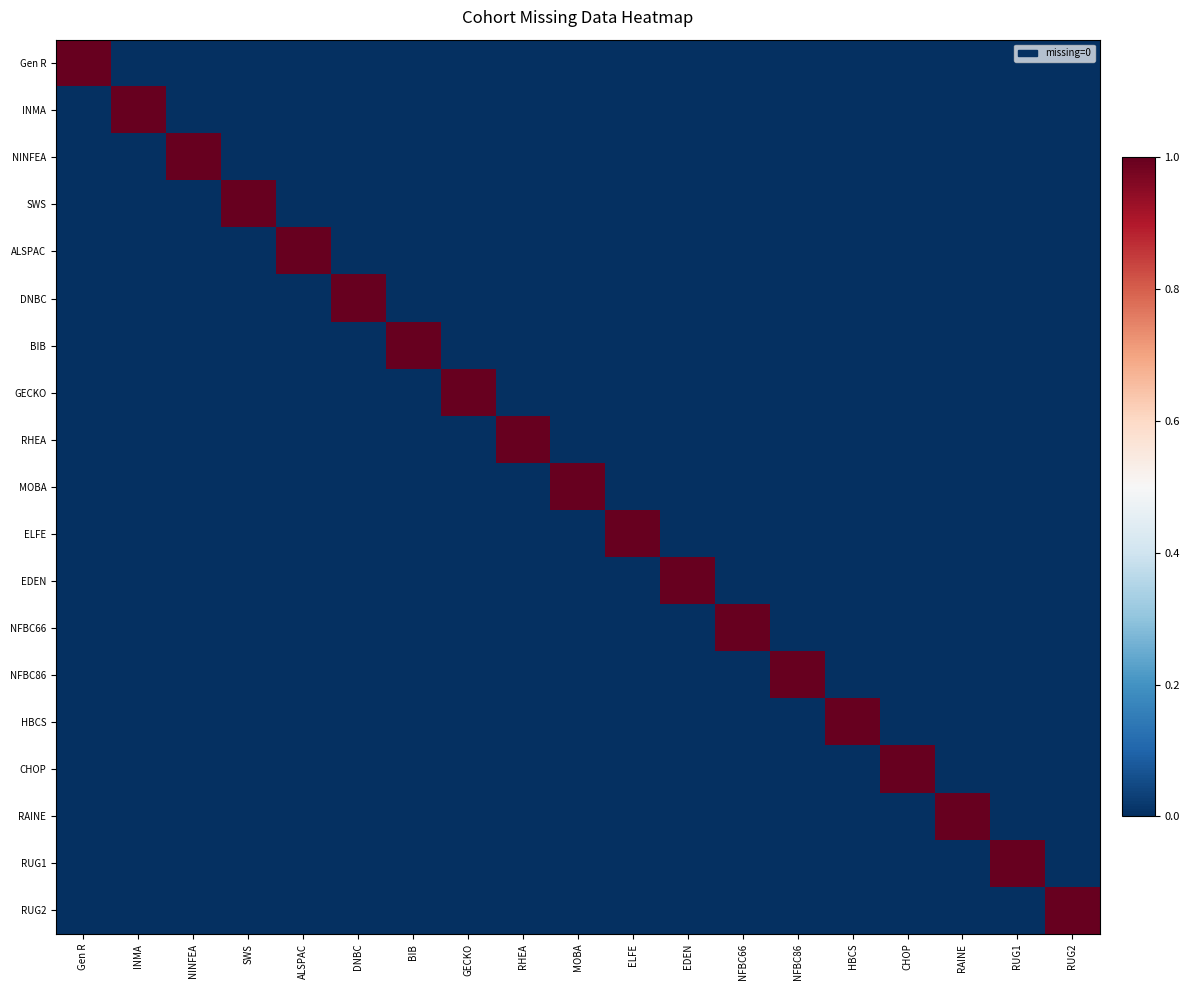

Reading left to right, list all the values displayed in this chart.

Gen R: Gen R=1	INMA=0	NINFEA=0	SWS=0	ALSPAC=0	DNBC=0	BIB=0	GECKO=0	RHEA=0	MOBA=0	ELFE=0	EDEN=0	NFBC66=0	NFBC86=0	HBCS=0	CHOP=0	RAINE=0	RUG1=0	RUG2=0
INMA: Gen R=0	INMA=1	NINFEA=0	SWS=0	ALSPAC=0	DNBC=0	BIB=0	GECKO=0	RHEA=0	MOBA=0	ELFE=0	EDEN=0	NFBC66=0	NFBC86=0	HBCS=0	CHOP=0	RAINE=0	RUG1=0	RUG2=0
NINFEA: Gen R=0	INMA=0	NINFEA=1	SWS=0	ALSPAC=0	DNBC=0	BIB=0	GECKO=0	RHEA=0	MOBA=0	ELFE=0	EDEN=0	NFBC66=0	NFBC86=0	HBCS=0	CHOP=0	RAINE=0	RUG1=0	RUG2=0
SWS: Gen R=0	INMA=0	NINFEA=0	SWS=1	ALSPAC=0	DNBC=0	BIB=0	GECKO=0	RHEA=0	MOBA=0	ELFE=0	EDEN=0	NFBC66=0	NFBC86=0	HBCS=0	CHOP=0	RAINE=0	RUG1=0	RUG2=0
ALSPAC: Gen R=0	INMA=0	NINFEA=0	SWS=0	ALSPAC=1	DNBC=0	BIB=0	GECKO=0	RHEA=0	MOBA=0	ELFE=0	EDEN=0	NFBC66=0	NFBC86=0	HBCS=0	CHOP=0	RAINE=0	RUG1=0	RUG2=0
DNBC: Gen R=0	INMA=0	NINFEA=0	SWS=0	ALSPAC=0	DNBC=1	BIB=0	GECKO=0	RHEA=0	MOBA=0	ELFE=0	EDEN=0	NFBC66=0	NFBC86=0	HBCS=0	CHOP=0	RAINE=0	RUG1=0	RUG2=0
BIB: Gen R=0	INMA=0	NINFEA=0	SWS=0	ALSPAC=0	DNBC=0	BIB=1	GECKO=0	RHEA=0	MOBA=0	ELFE=0	EDEN=0	NFBC66=0	NFBC86=0	HBCS=0	CHOP=0	RAINE=0	RUG1=0	RUG2=0
GECKO: Gen R=0	INMA=0	NINFEA=0	SWS=0	ALSPAC=0	DNBC=0	BIB=0	GECKO=1	RHEA=0	MOBA=0	ELFE=0	EDEN=0	NFBC66=0	NFBC86=0	HBCS=0	CHOP=0	RAINE=0	RUG1=0	RUG2=0
RHEA: Gen R=0	INMA=0	NINFEA=0	SWS=0	ALSPAC=0	DNBC=0	BIB=0	GECKO=0	RHEA=1	MOBA=0	ELFE=0	EDEN=0	NFBC66=0	NFBC86=0	HBCS=0	CHOP=0	RAINE=0	RUG1=0	RUG2=0
MOBA: Gen R=0	INMA=0	NINFEA=0	SWS=0	ALSPAC=0	DNBC=0	BIB=0	GECKO=0	RHEA=0	MOBA=1	ELFE=0	EDEN=0	NFBC66=0	NFBC86=0	HBCS=0	CHOP=0	RAINE=0	RUG1=0	RUG2=0
ELFE: Gen R=0	INMA=0	NINFEA=0	SWS=0	ALSPAC=0	DNBC=0	BIB=0	GECKO=0	RHEA=0	MOBA=0	ELFE=1	EDEN=0	NFBC66=0	NFBC86=0	HBCS=0	CHOP=0	RAINE=0	RUG1=0	RUG2=0
EDEN: Gen R=0	INMA=0	NINFEA=0	SWS=0	ALSPAC=0	DNBC=0	BIB=0	GECKO=0	RHEA=0	MOBA=0	ELFE=0	EDEN=1	NFBC66=0	NFBC86=0	HBCS=0	CHOP=0	RAINE=0	RUG1=0	RUG2=0
NFBC66: Gen R=0	INMA=0	NINFEA=0	SWS=0	ALSPAC=0	DNBC=0	BIB=0	GECKO=0	RHEA=0	MOBA=0	ELFE=0	EDEN=0	NFBC66=1	NFBC86=0	HBCS=0	CHOP=0	RAINE=0	RUG1=0	RUG2=0
NFBC86: Gen R=0	INMA=0	NINFEA=0	SWS=0	ALSPAC=0	DNBC=0	BIB=0	GECKO=0	RHEA=0	MOBA=0	ELFE=0	EDEN=0	NFBC66=0	NFBC86=1	HBCS=0	CHOP=0	RAINE=0	RUG1=0	RUG2=0
HBCS: Gen R=0	INMA=0	NINFEA=0	SWS=0	ALSPAC=0	DNBC=0	BIB=0	GECKO=0	RHEA=0	MOBA=0	ELFE=0	EDEN=0	NFBC66=0	NFBC86=0	HBCS=1	CHOP=0	RAINE=0	RUG1=0	RUG2=0
CHOP: Gen R=0	INMA=0	NINFEA=0	SWS=0	ALSPAC=0	DNBC=0	BIB=0	GECKO=0	RHEA=0	MOBA=0	ELFE=0	EDEN=0	NFBC66=0	NFBC86=0	HBCS=0	CHOP=1	RAINE=0	RUG1=0	RUG2=0
RAINE: Gen R=0	INMA=0	NINFEA=0	SWS=0	ALSPAC=0	DNBC=0	BIB=0	GECKO=0	RHEA=0	MOBA=0	ELFE=0	EDEN=0	NFBC66=0	NFBC86=0	HBCS=0	CHOP=0	RAINE=1	RUG1=0	RUG2=0
RUG1: Gen R=0	INMA=0	NINFEA=0	SWS=0	ALSPAC=0	DNBC=0	BIB=0	GECKO=0	RHEA=0	MOBA=0	ELFE=0	EDEN=0	NFBC66=0	NFBC86=0	HBCS=0	CHOP=0	RAINE=0	RUG1=1	RUG2=0
RUG2: Gen R=0	INMA=0	NINFEA=0	SWS=0	ALSPAC=0	DNBC=0	BIB=0	GECKO=0	RHEA=0	MOBA=0	ELFE=0	EDEN=0	NFBC66=0	NFBC86=0	HBCS=0	CHOP=0	RAINE=0	RUG1=0	RUG2=1